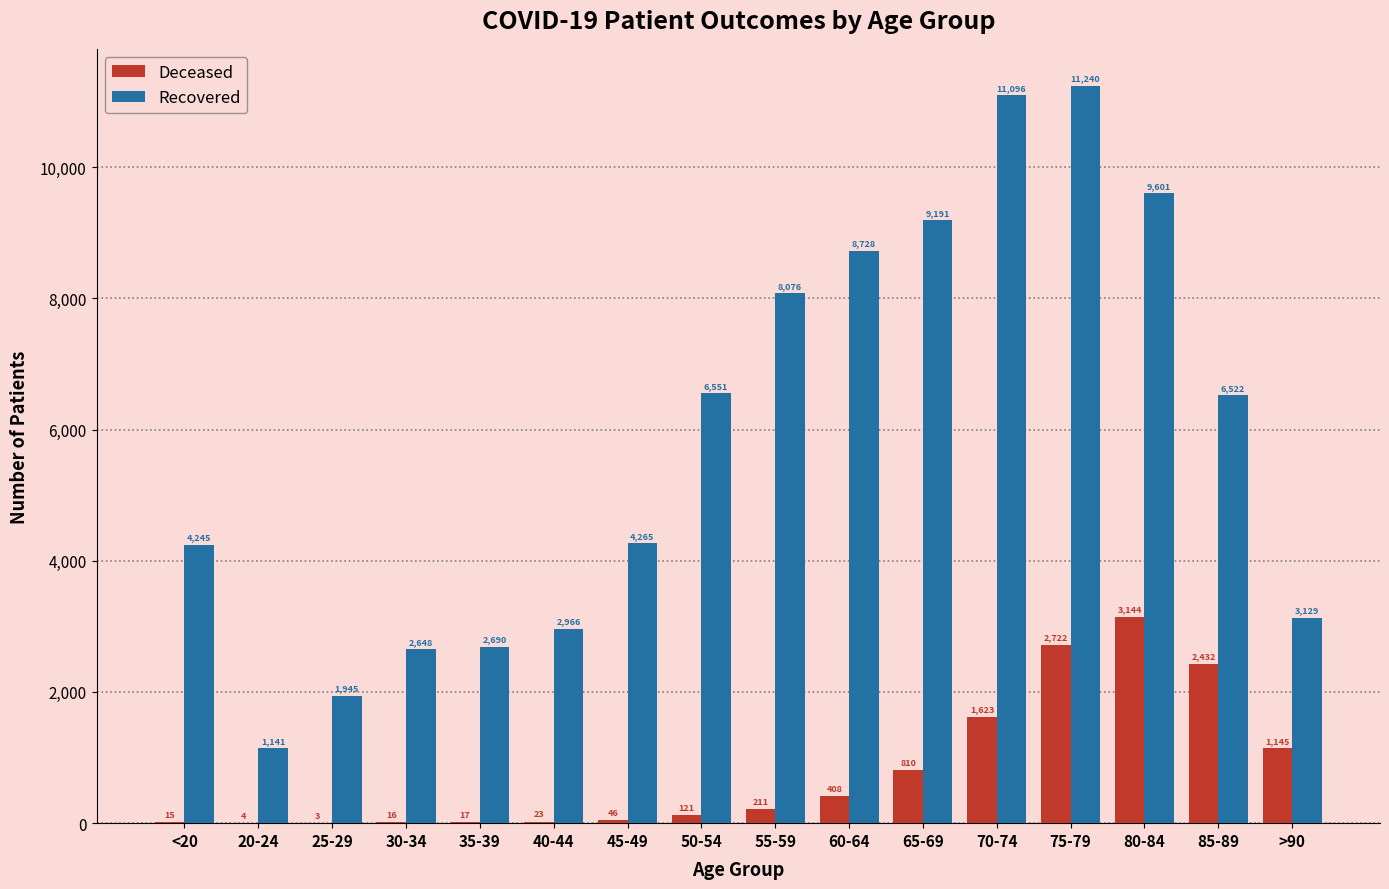

What is the greatest value displayed?

11240